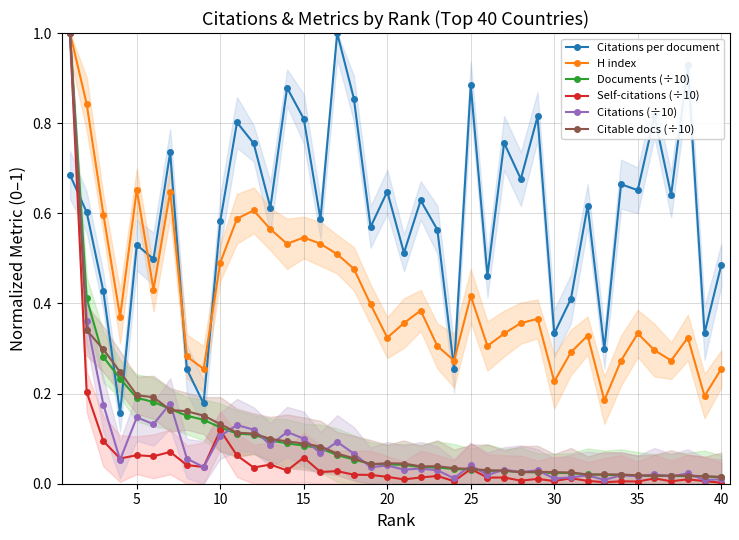

Which series has the largest range (max minus min)?

Self-citations (÷10)